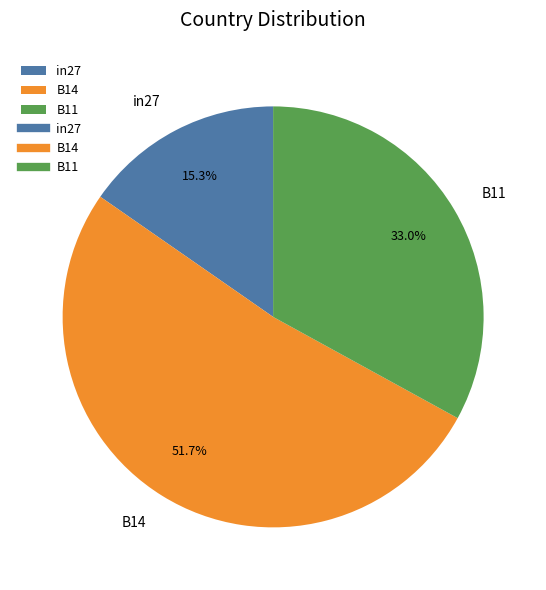

Is there any slice that represents more than half of the pie?

Yes